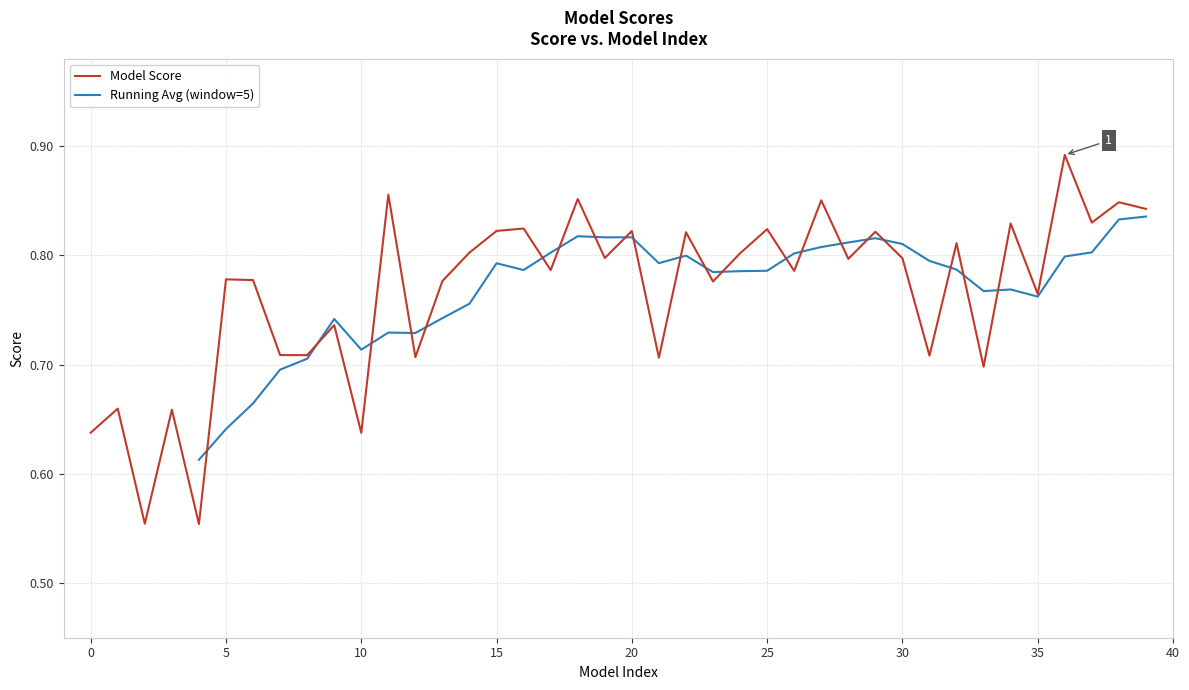

What is the minimum value shown in the chart?

0.6